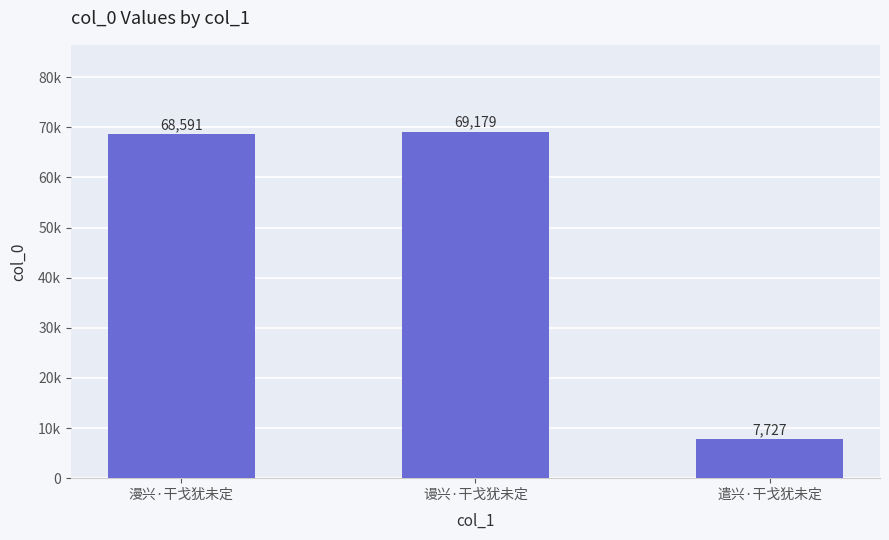

Does the chart contain any negative values?

No